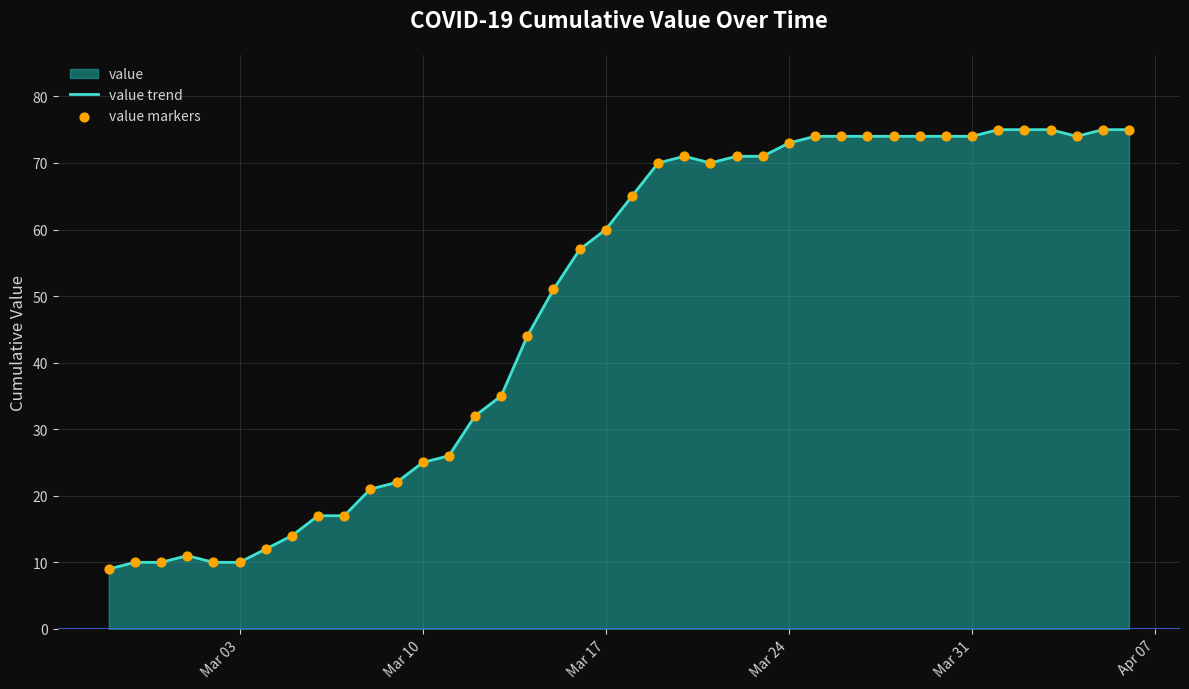

What is the greatest value displayed?

75